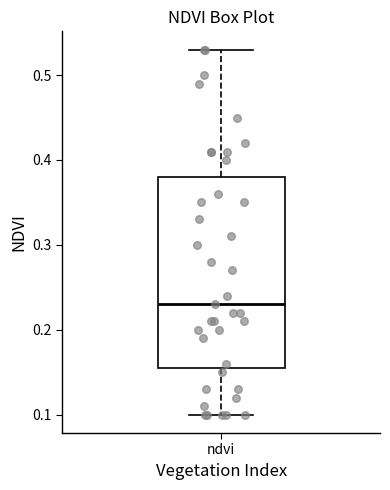

Read this box plot against the y-axis: the position of the median line, the range covered by the box, and the ends of both whiskers. The values are not printed on the chart, so give them approximately, as read against the axis.

median 0.23, box 0.16 to 0.38, whiskers 0.10 to 0.53